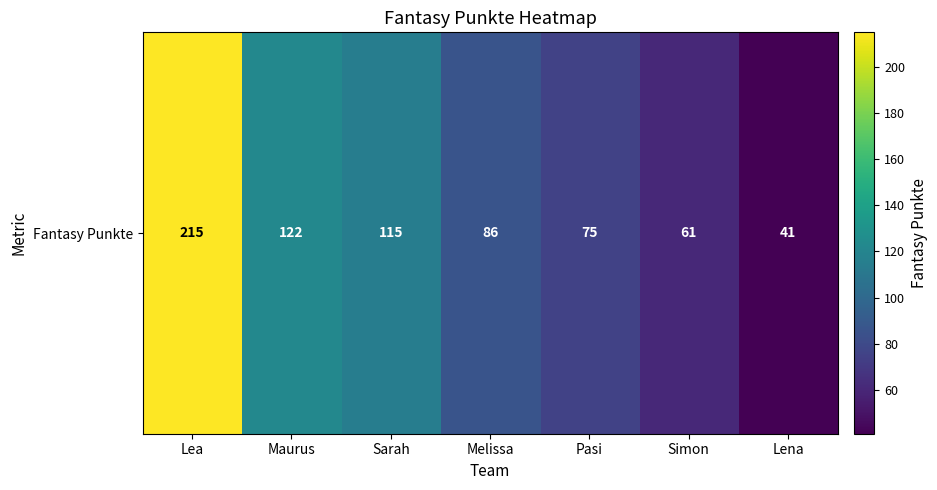

What is the difference between the values at Maurus and Lena?

81